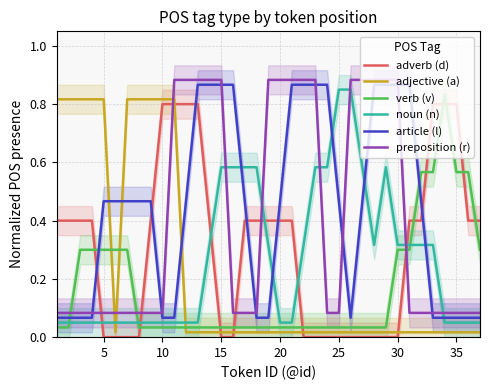

What is the maximum value for adverb (d)?

0.8